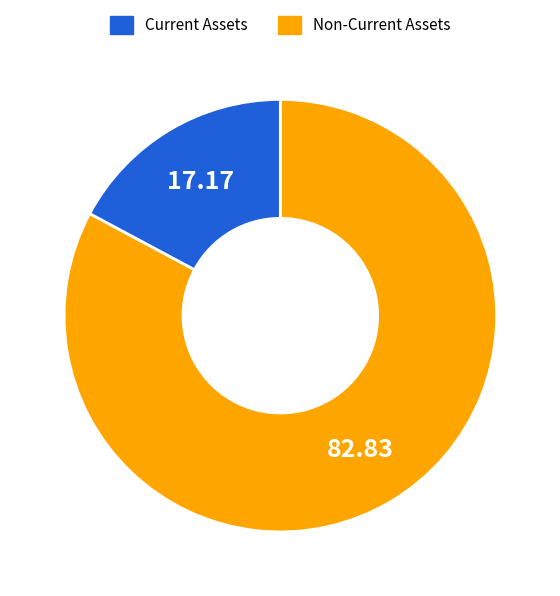

Is there any slice that represents more than half of the pie?

Yes